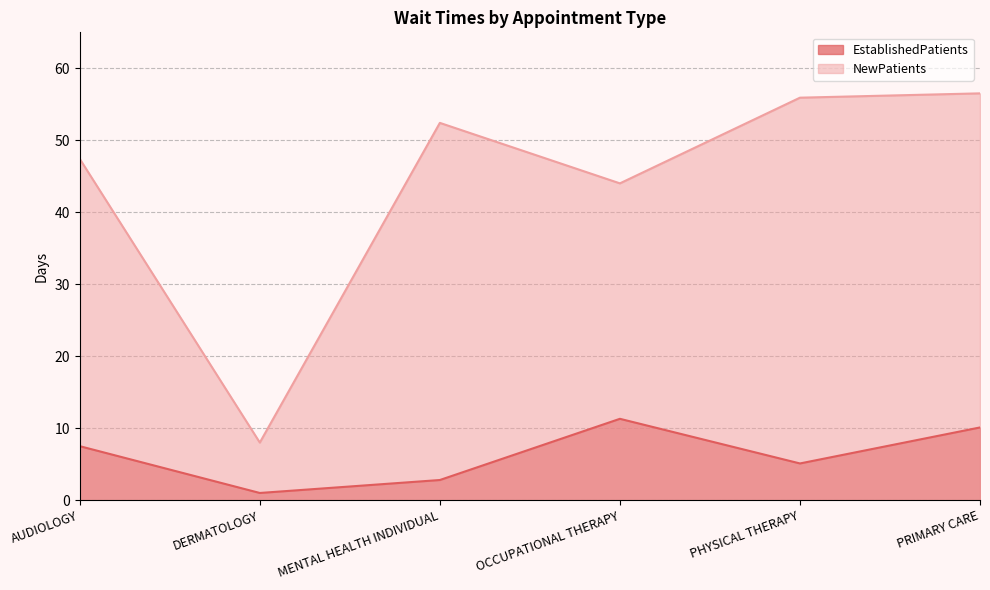

True or false: EstablishedPatients and NewPatients intersect in this chart.

False